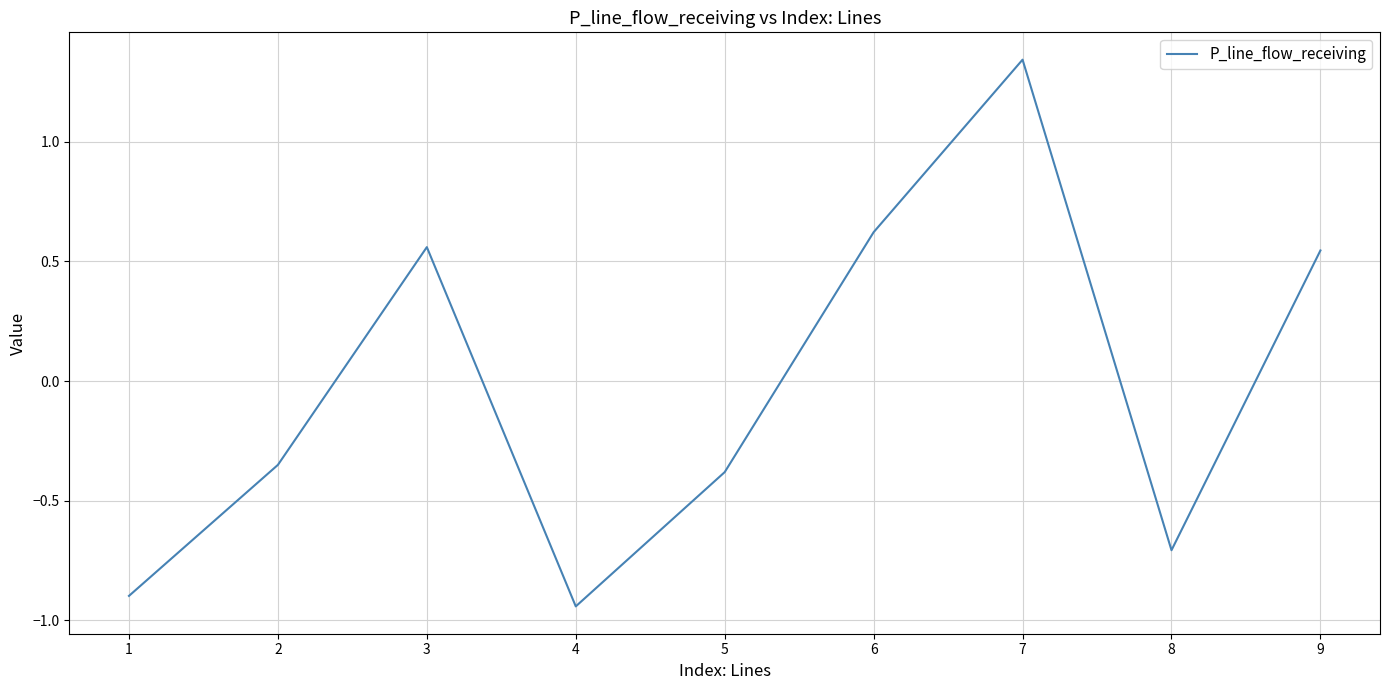

Which label corresponds to the largest value in the chart?

7